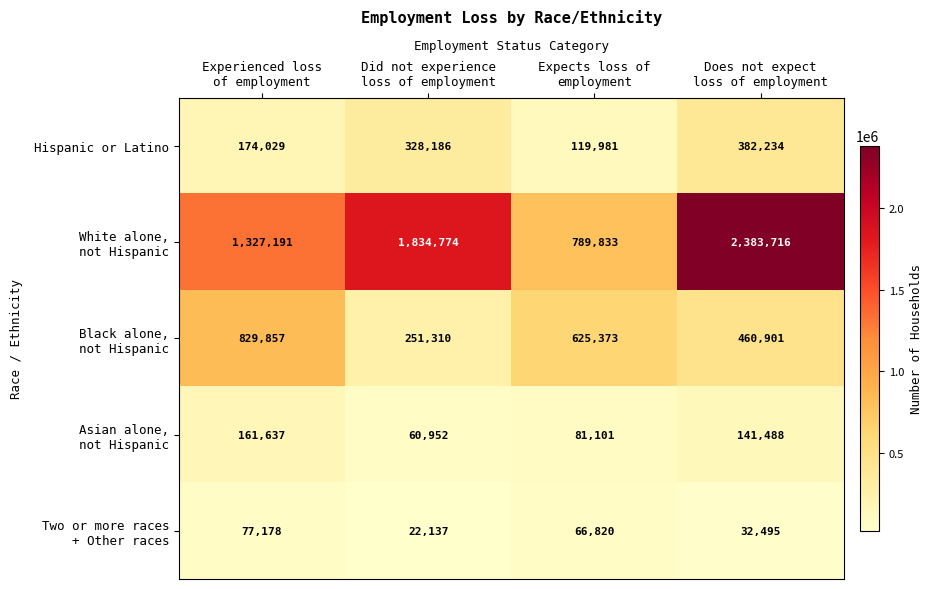

What is the difference between the second highest and minimum values in the Hispanic or Latino series?

208205